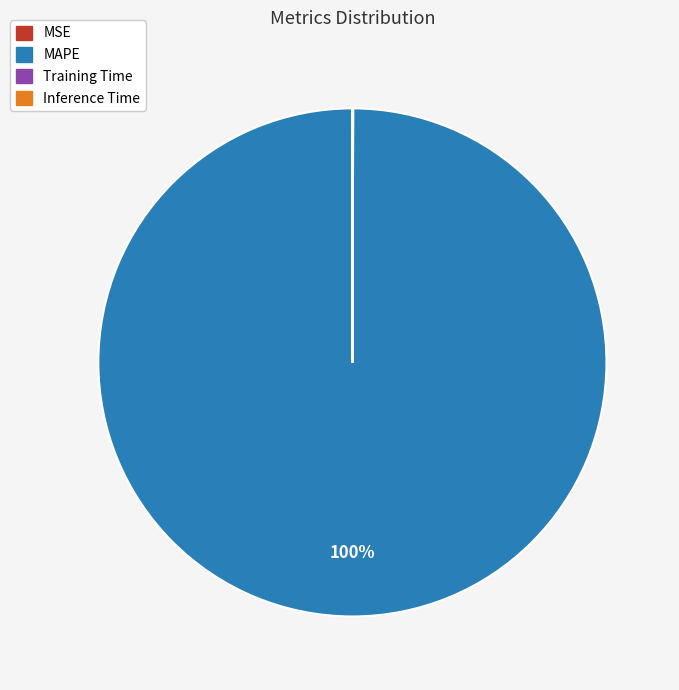

Is there any slice that represents more than half of the pie?

Yes